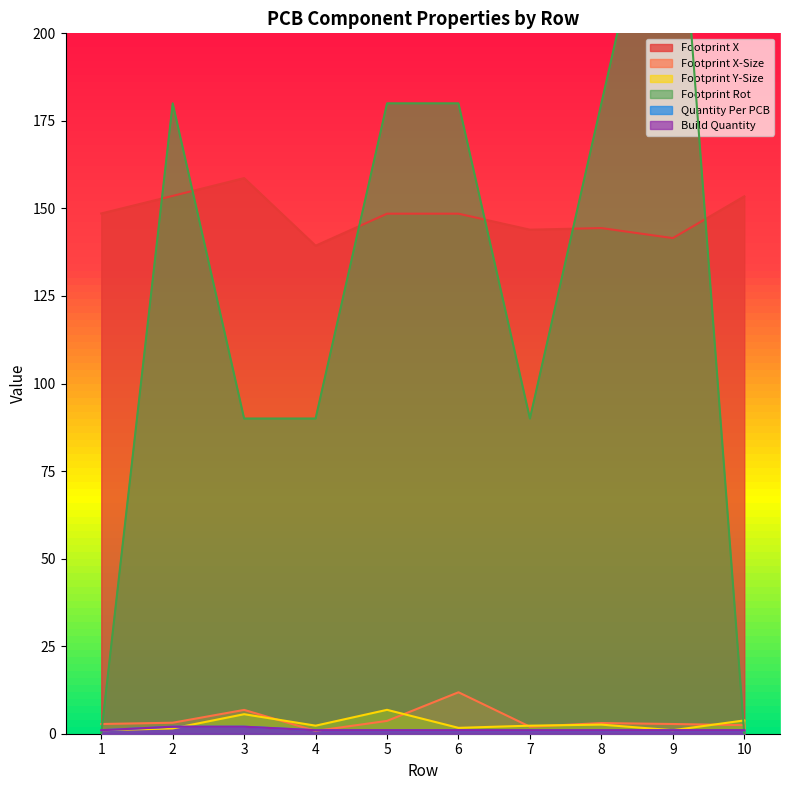

How many lines are shown in the chart?

6